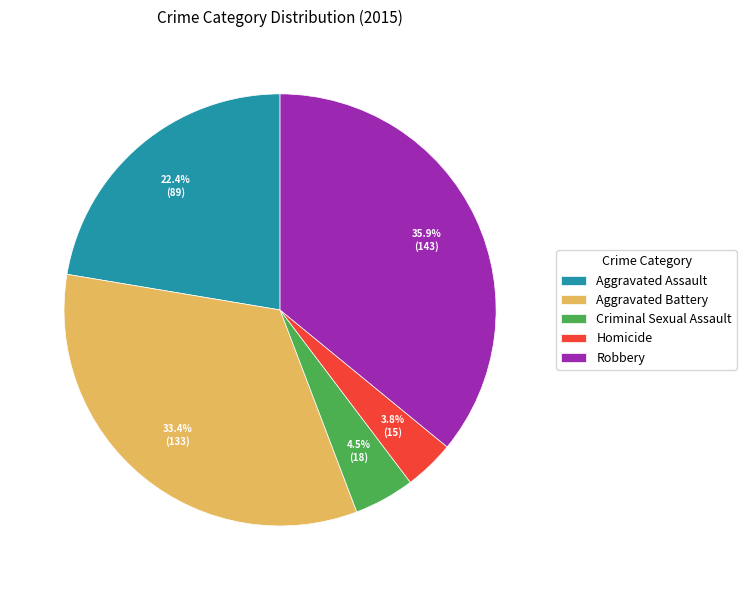

Combined, what portion of the pie is Homicide and Aggravated Battery?

37.2%